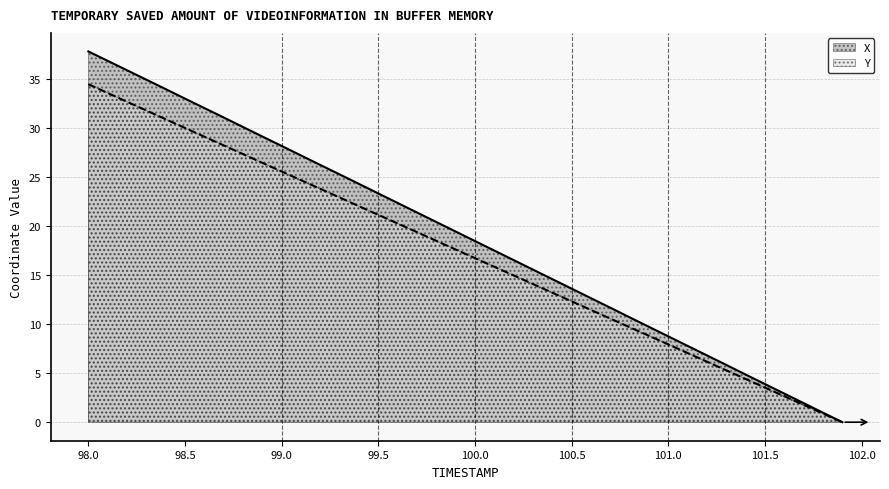

What position from the left is 99.0?

11